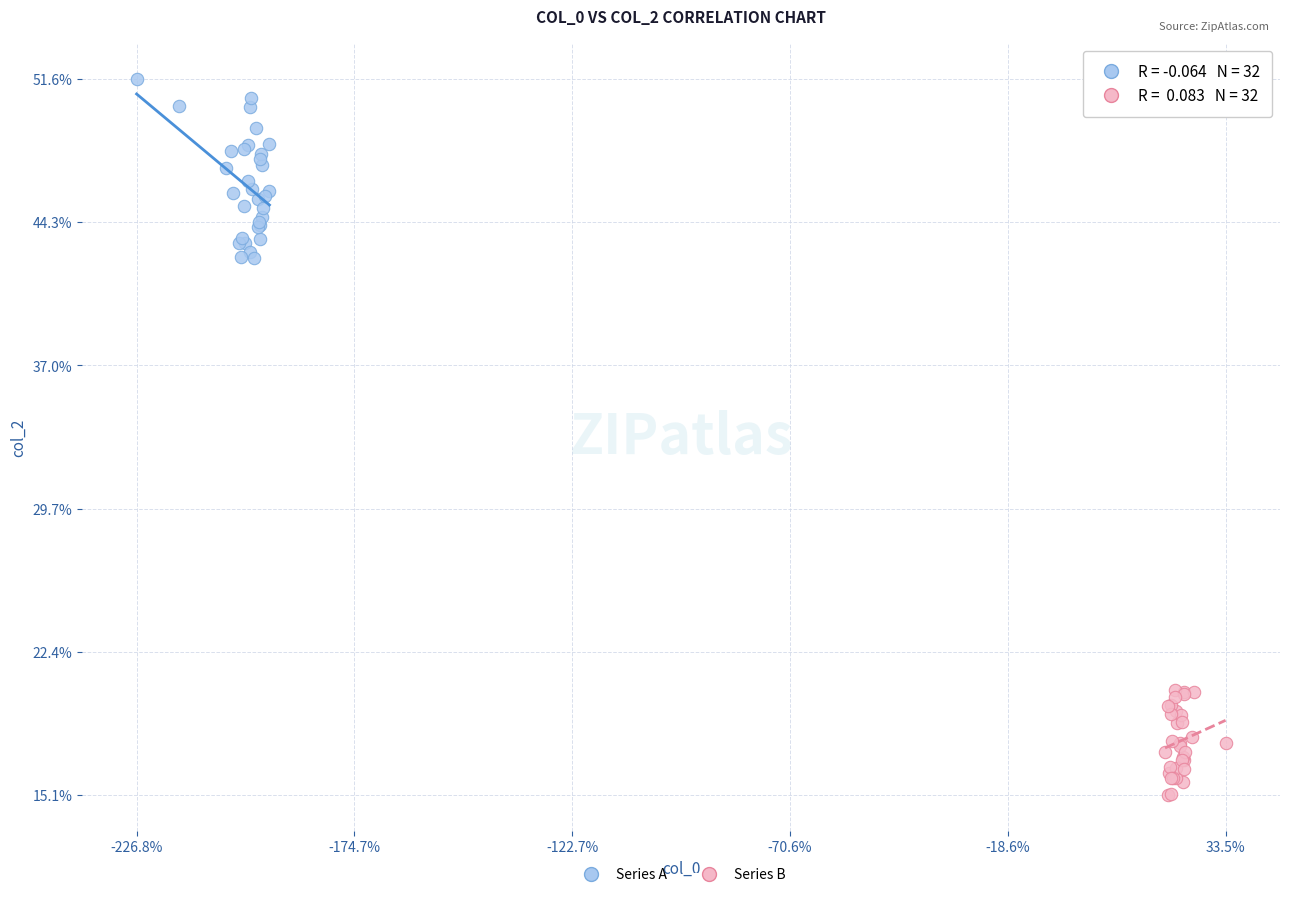

Which series has the largest Y range (max minus min)?

Series A